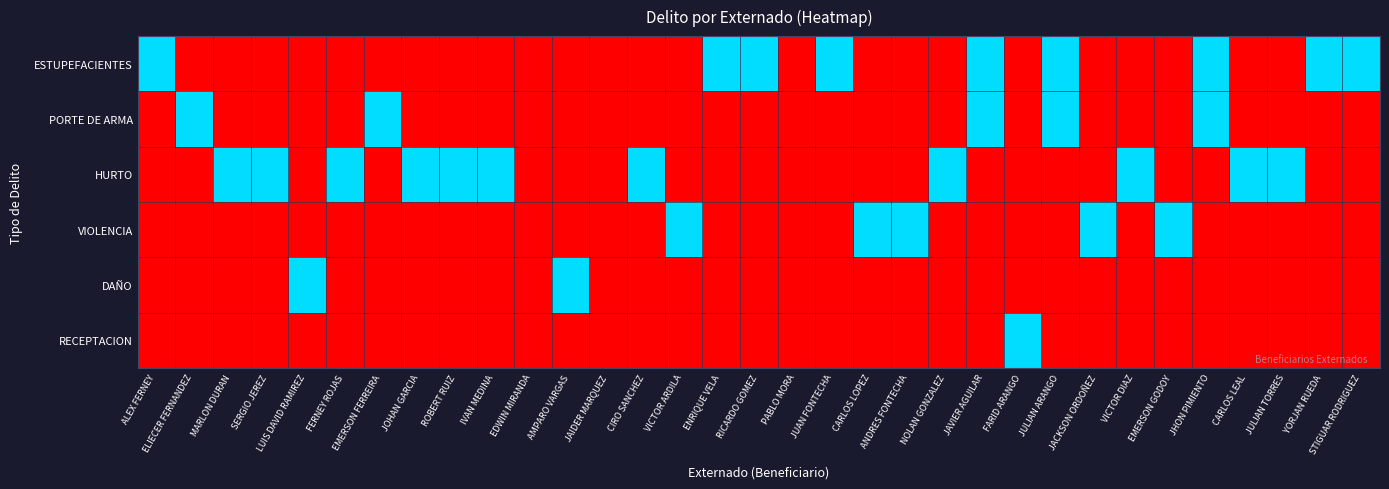

At how many categories does at least one series exceed 0?

30